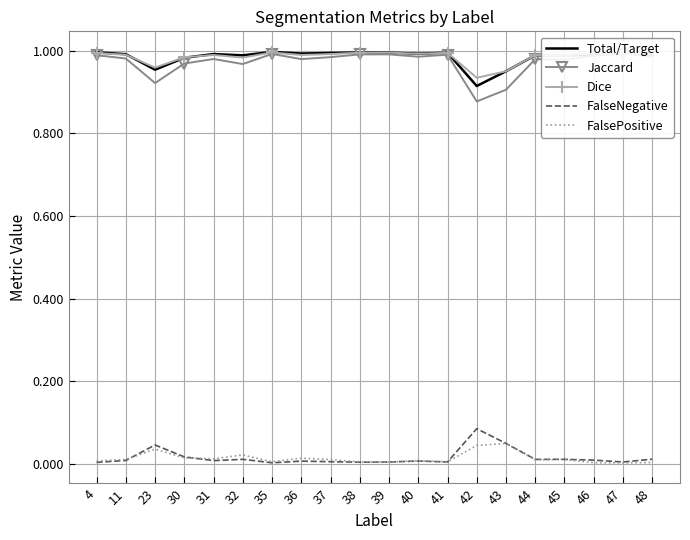

What is the average value of the Total/Target series?

1.0